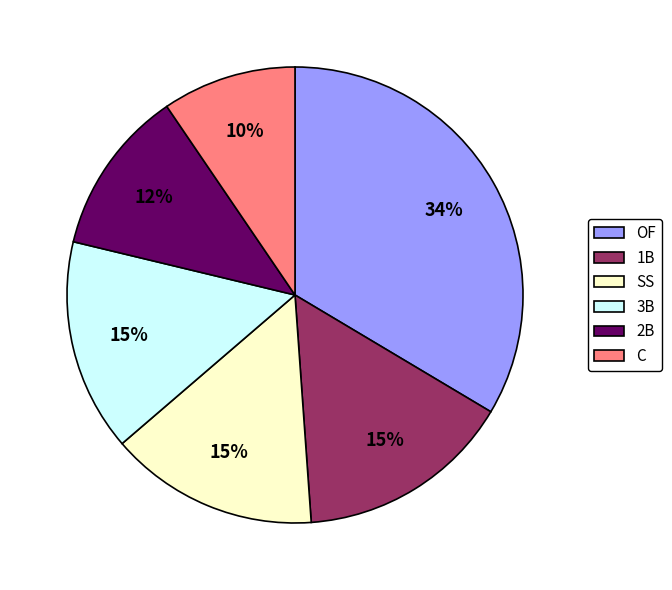

Does SS account for over 50% of the chart?

No